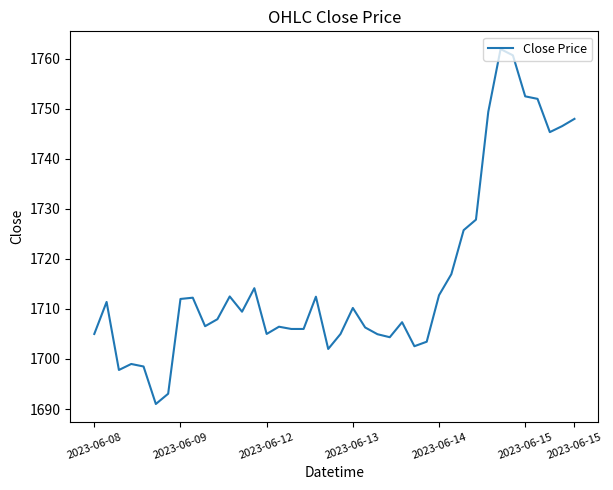

What is the difference between the maximum and minimum values?

70.9